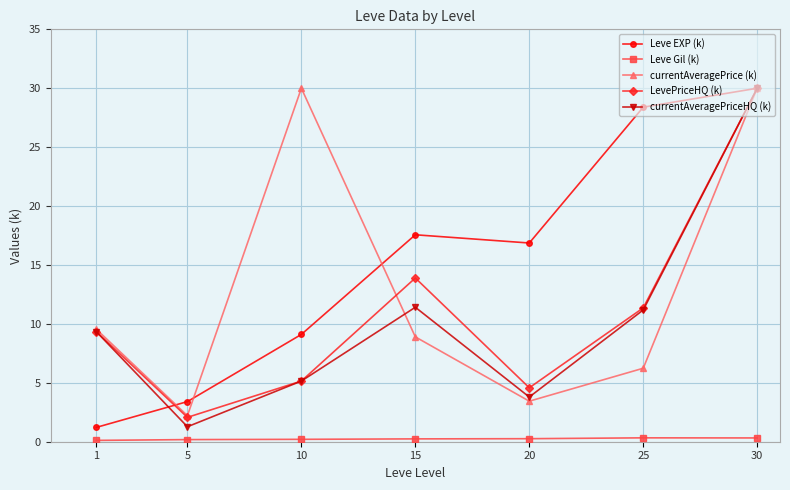

What is the value of the Leve EXP (k) point at the 4th from the left?

17.6